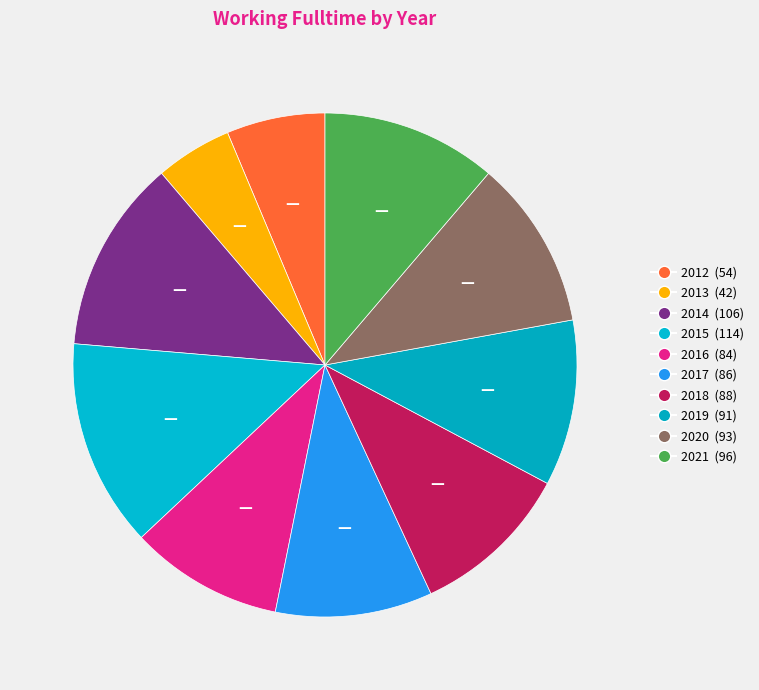

True or false: 2014 accounts for 21% of the total.

False